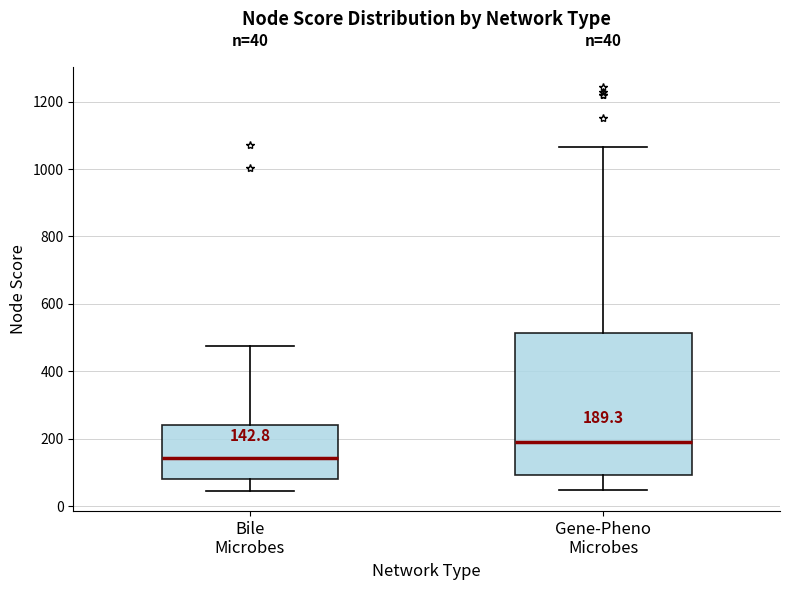

Comparing the boxes themselves (not the whiskers), which one is the tallest?

Gene-Pheno Microbes